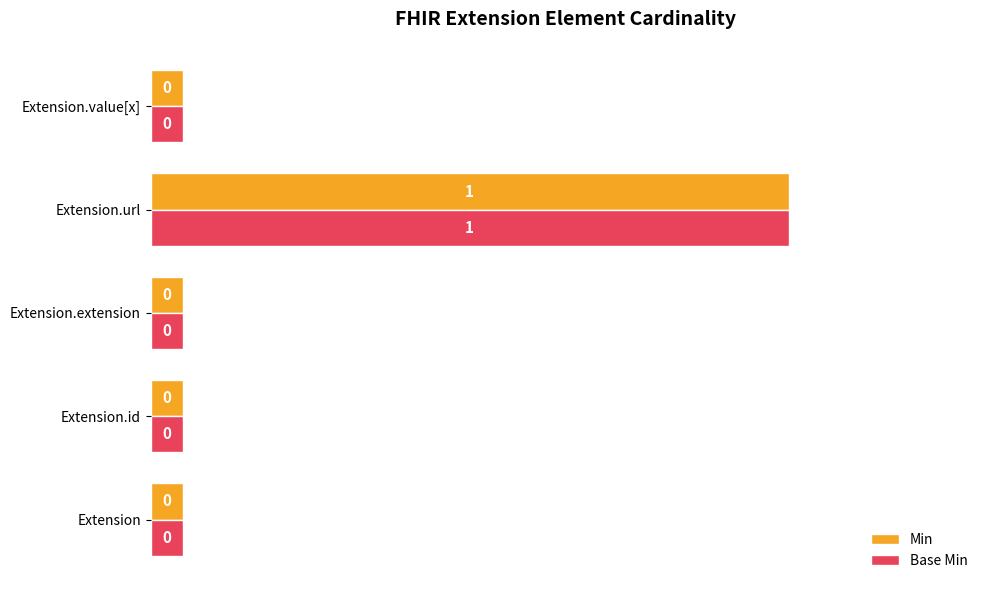

What are all the series names shown in the legend?

Min, Base Min